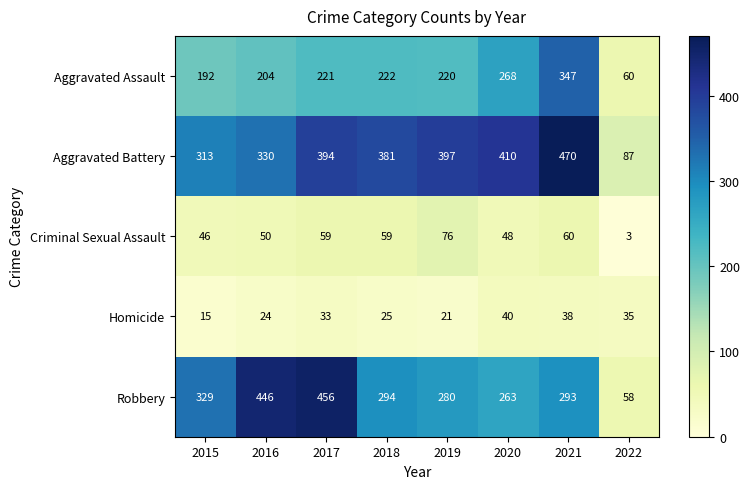

Which series has the widest spread of values?

Robbery